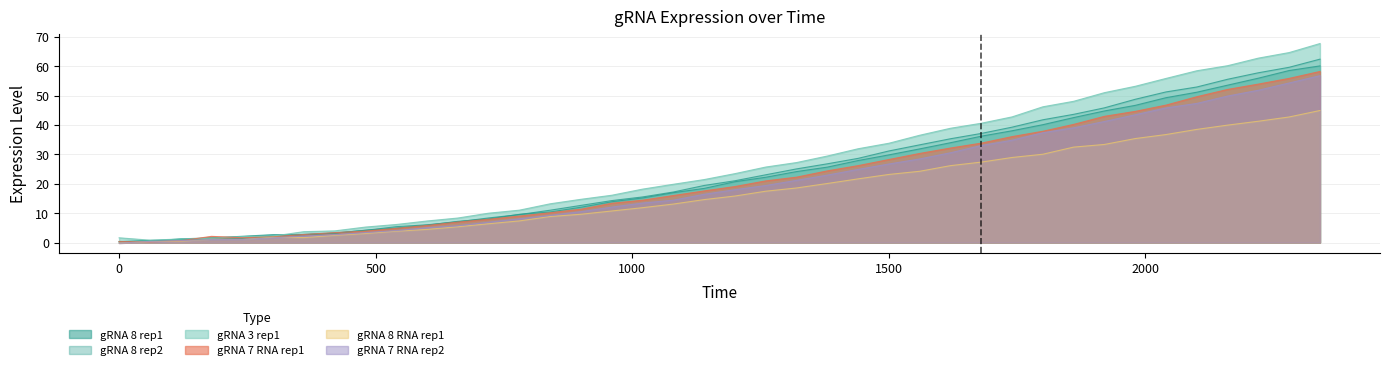

Rank the series by their maximum value, from highest to lowest.

gRNA 3 rep1, gRNA 8 rep2, gRNA 8 rep1, gRNA 7 RNA rep1, gRNA 7 RNA rep2, gRNA 8 RNA rep1